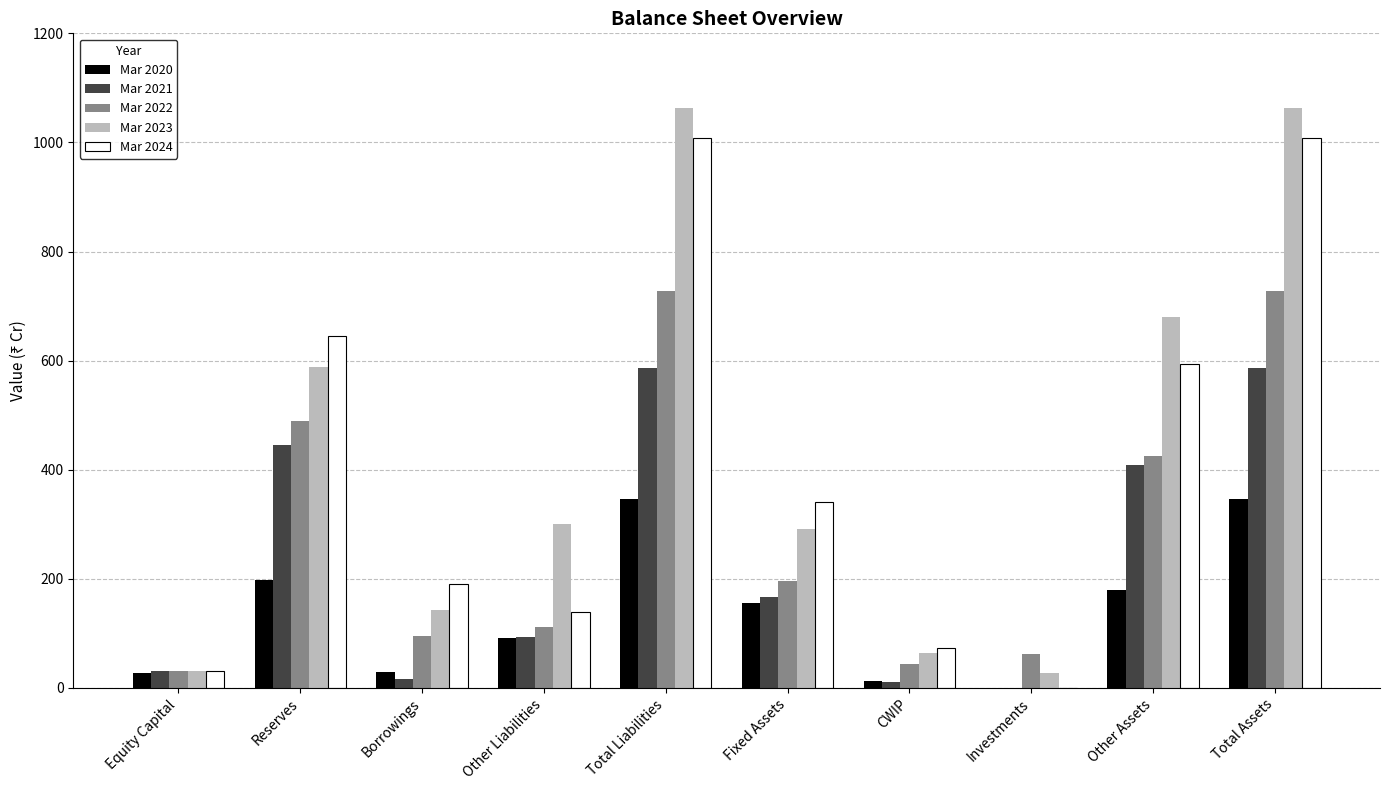

What is the sum of the Mar 2021 values at Reserves and Equity Capital?

477